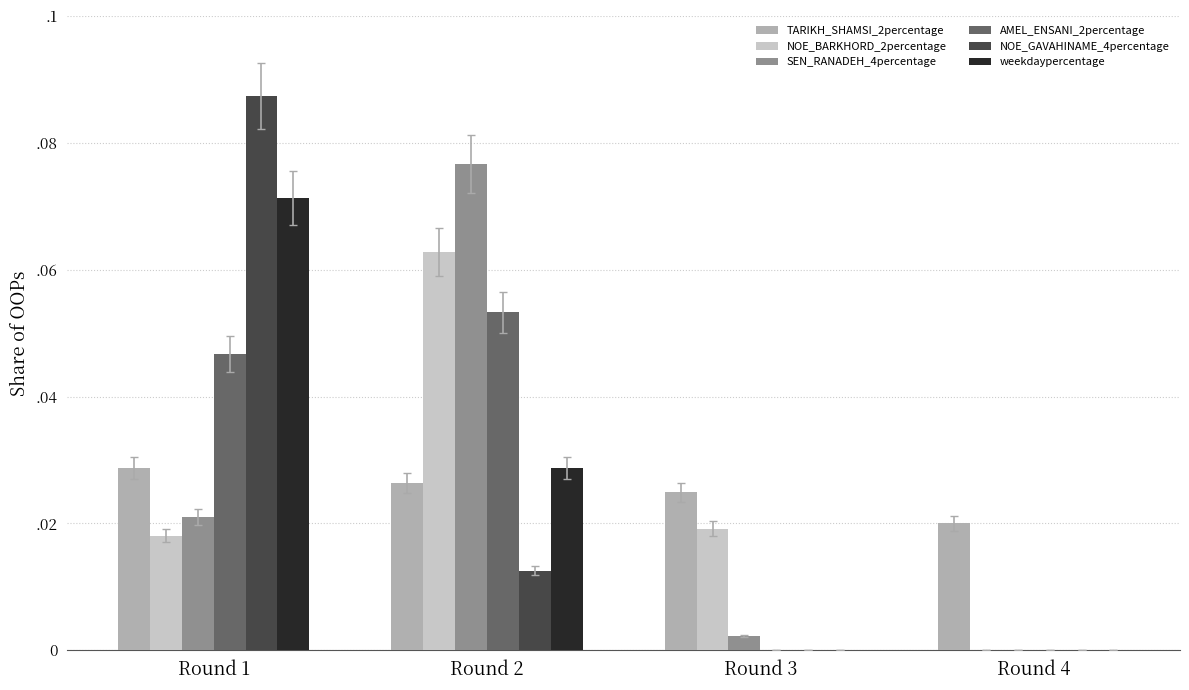

Which series has the largest range (max minus min)?

NOE_GAVAHINAME_4percentage